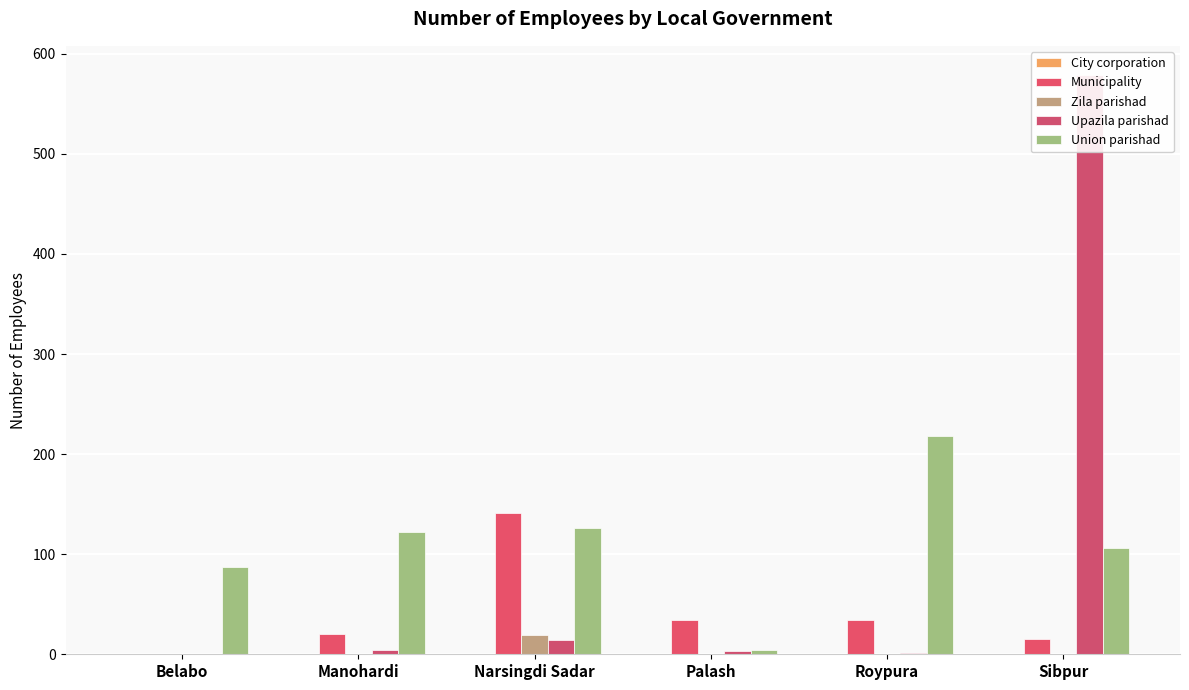

What is the average value of the Zila parishad series?

3